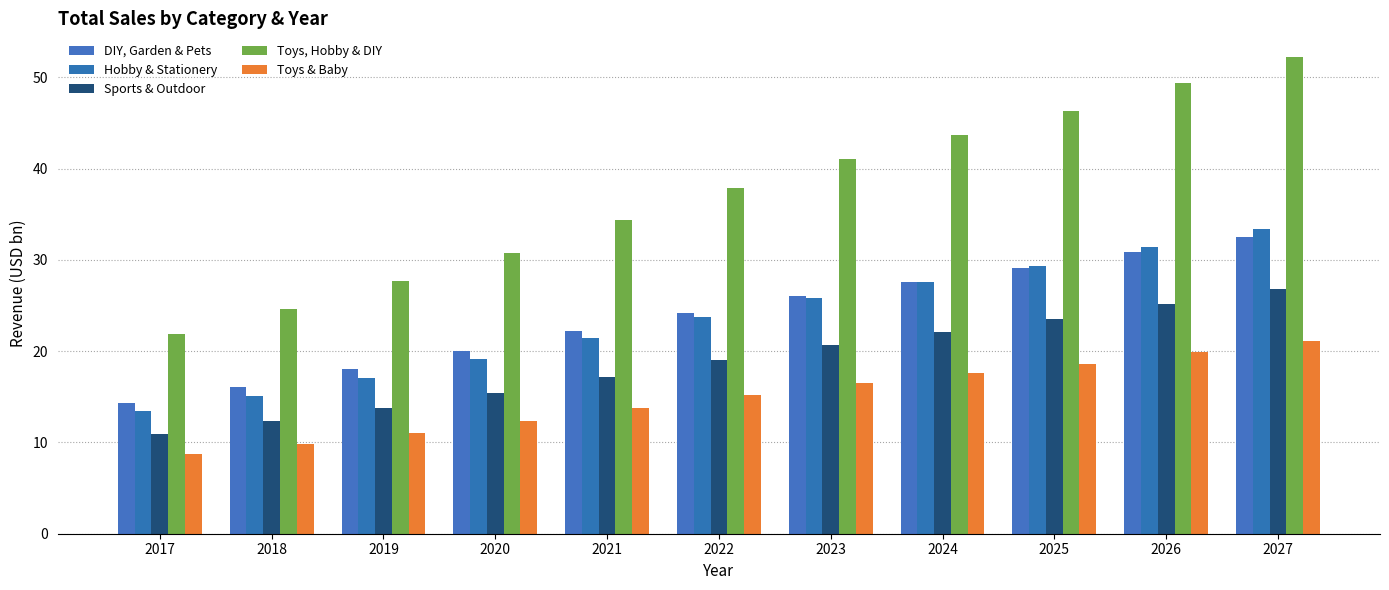

What are all the series names shown in the legend?

DIY, Garden & Pets, Hobby & Stationery, Sports & Outdoor, Toys, Hobby & DIY, Toys & Baby